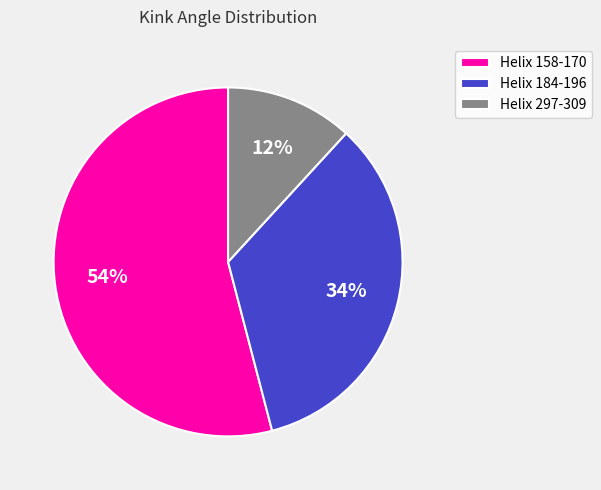

Is it true that Helix 158-170 is 54% of the pie?

True